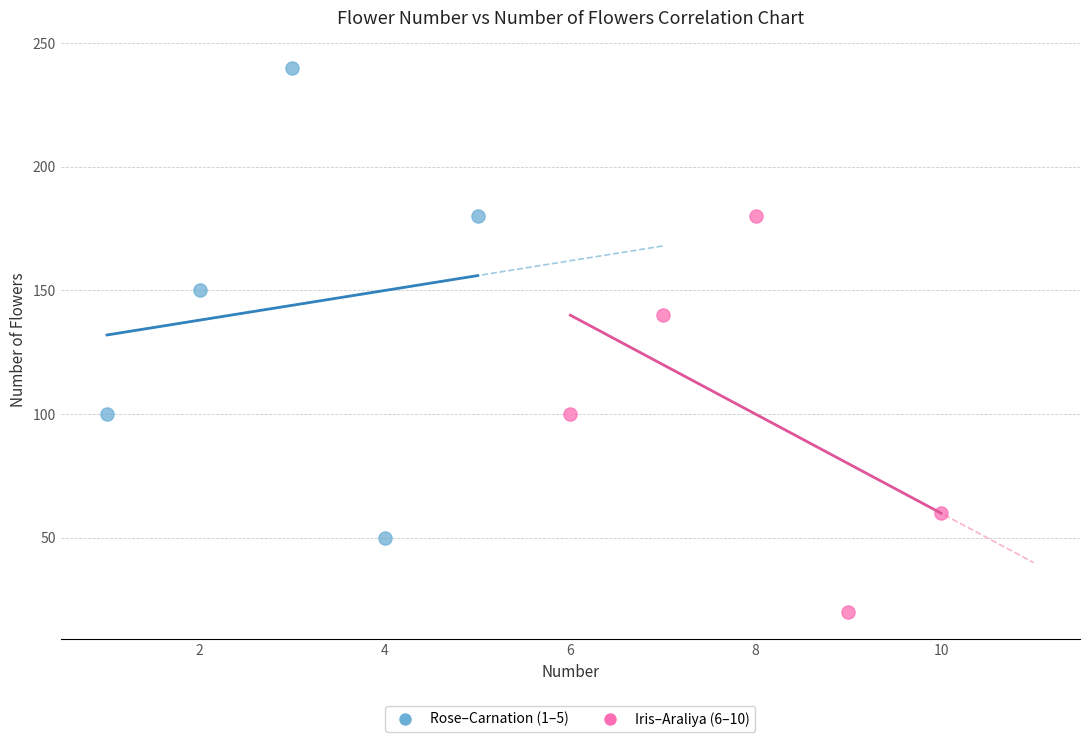

Which series contains the highest Y value?

Rose–Carnation (1–5)